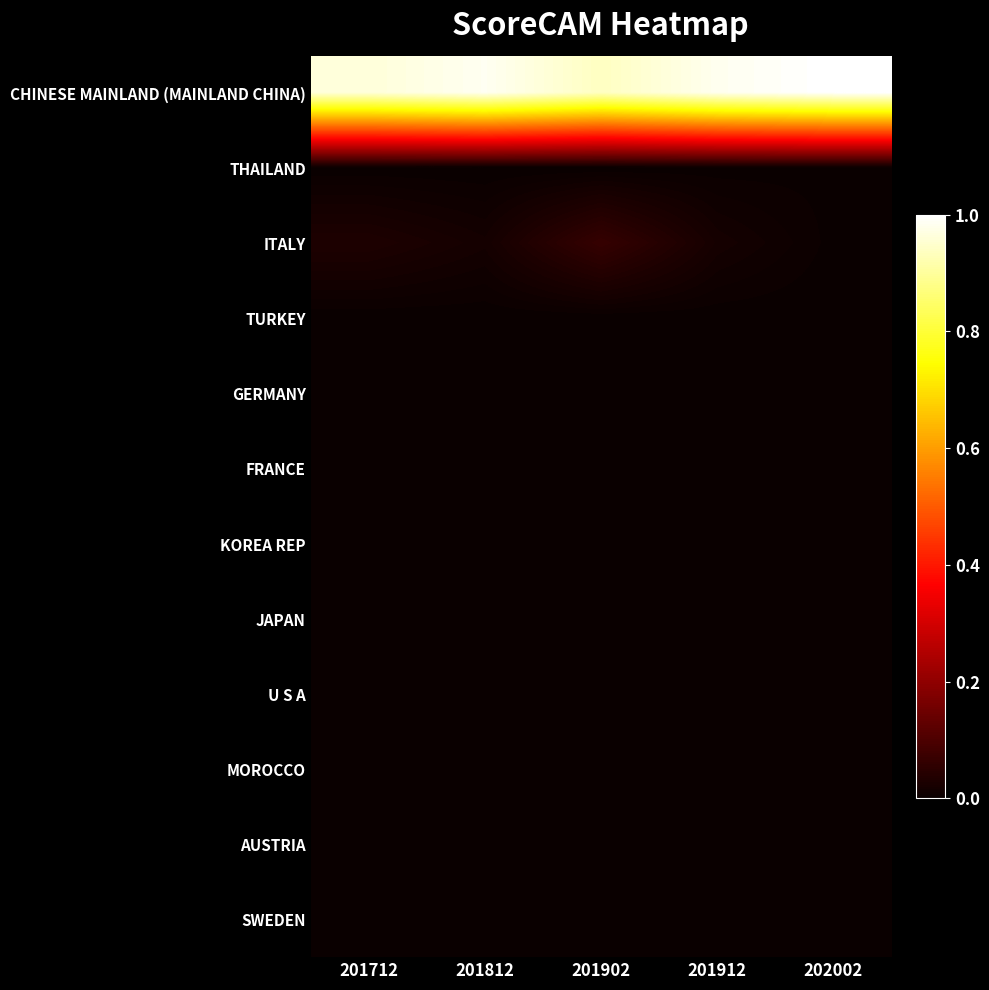

Rank the series at 201812 from lowest to highest value.

THAILAND, MOROCCO, AUSTRIA, SWEDEN, JAPAN, GERMANY, TURKEY, U S A, FRANCE, KOREA REP, ITALY, CHINESE MAINLAND (MAINLAND CHINA)